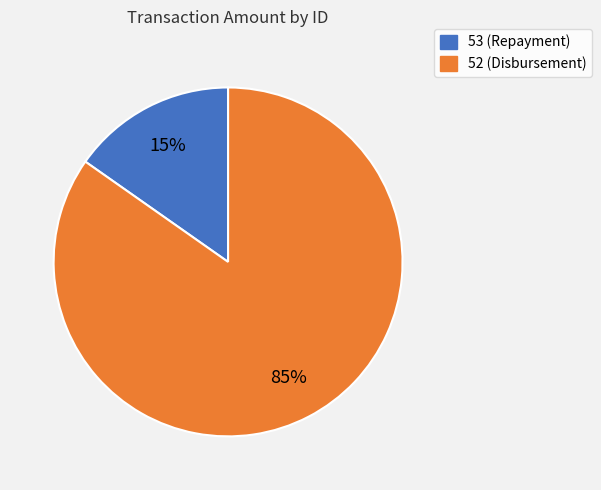

Between 53 (Repayment) and 52 (Disbursement), which is larger?

52 (Disbursement)